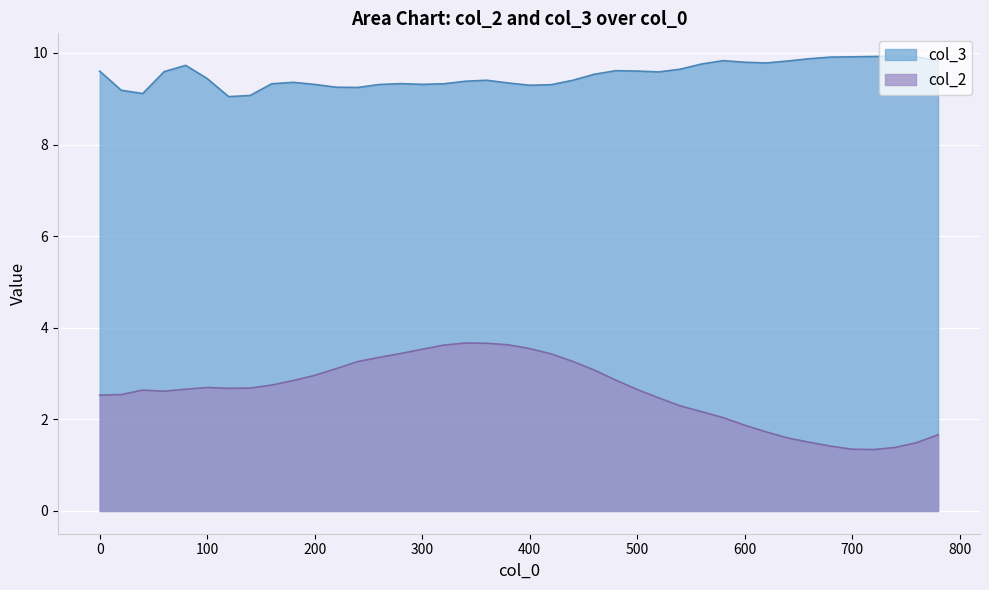

True or false: col_3 and col_2 cross at least once.

False